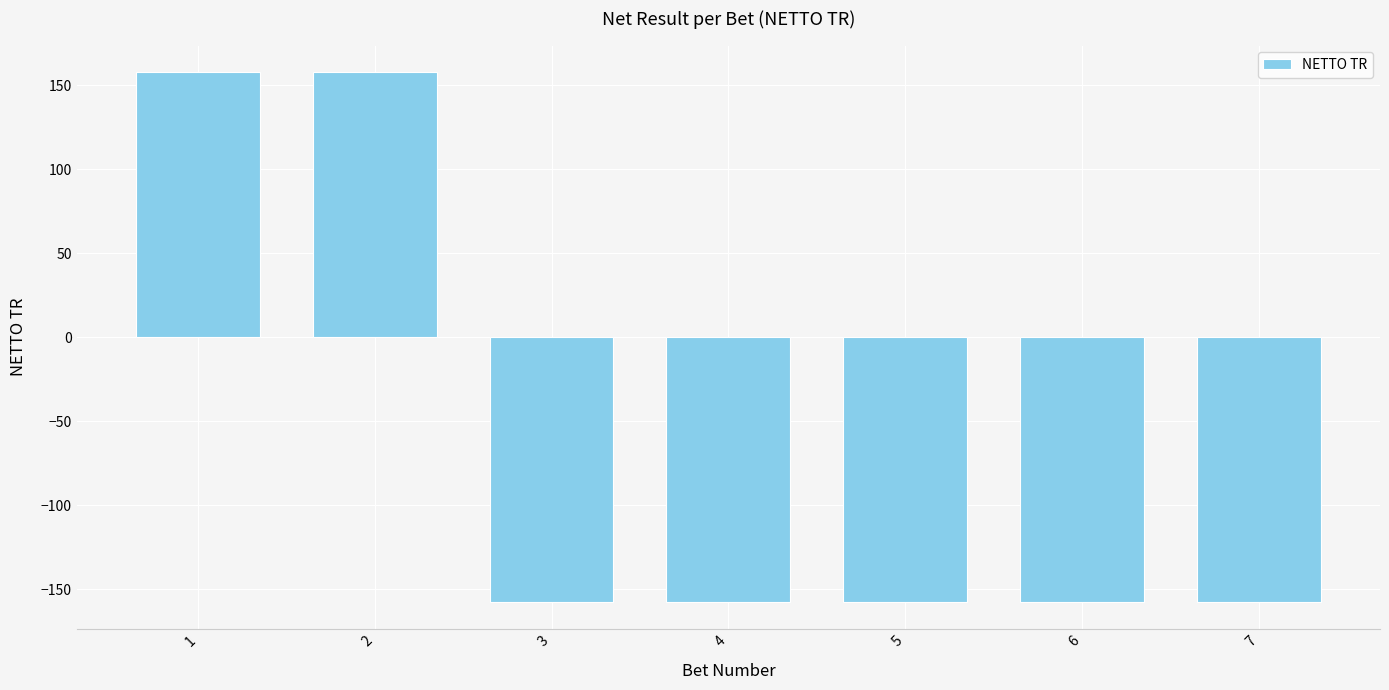

What is the difference between the maximum and minimum values?

315.7